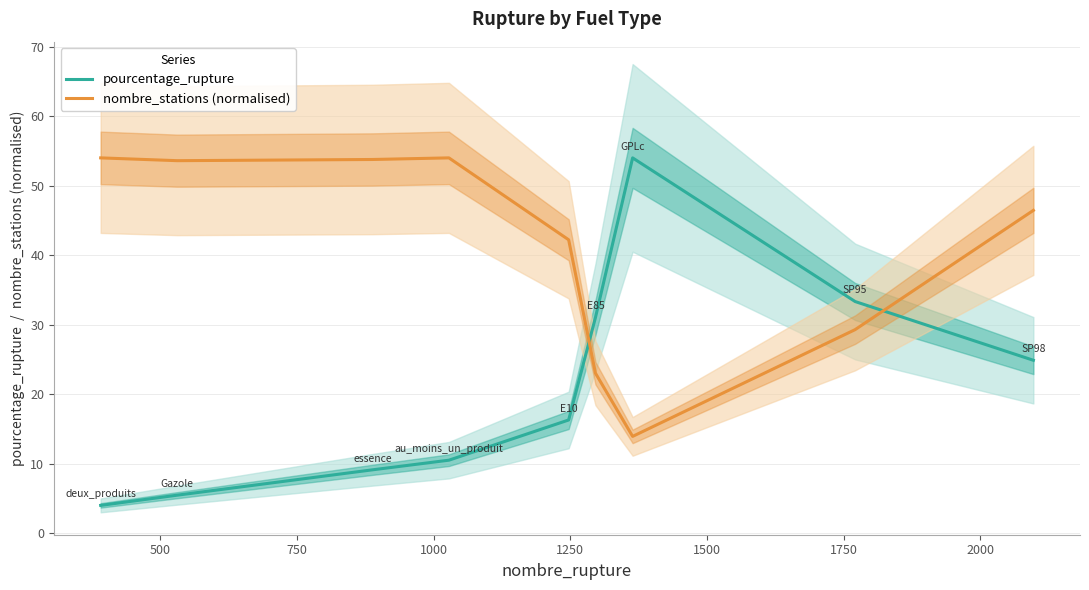

What is the maximum value shown in the chart?

54.0